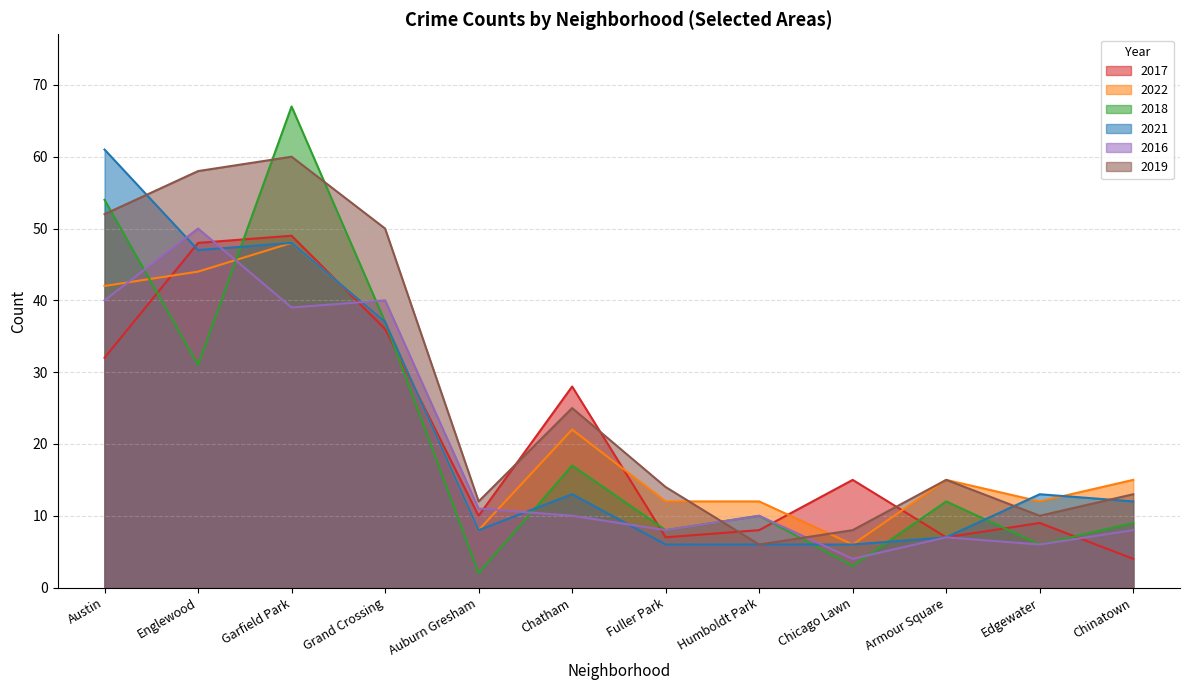

Read the 2017 value at Chatham, to the nearest 5.

30